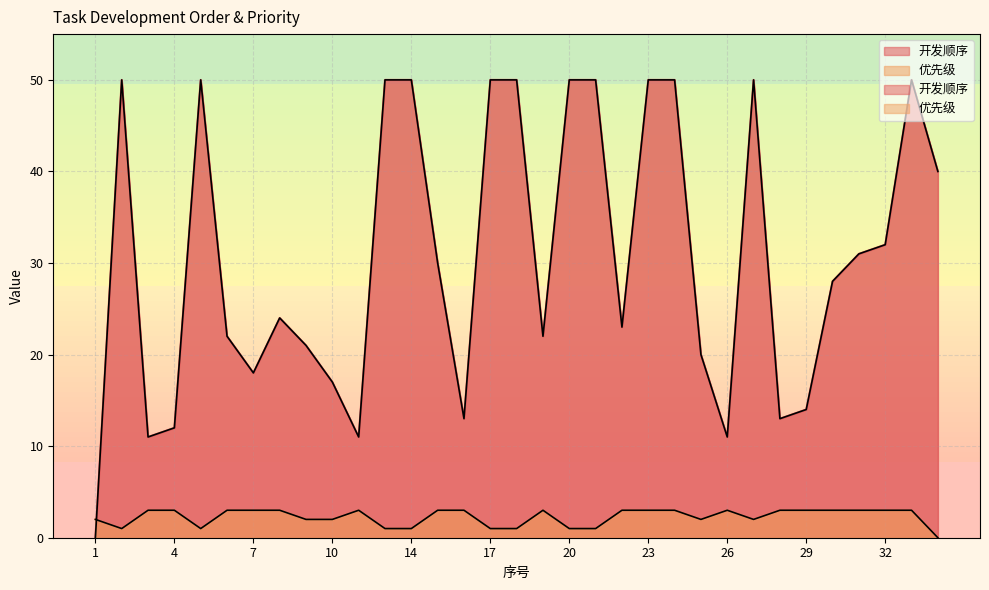

Does the chart have visible grid lines?

Yes